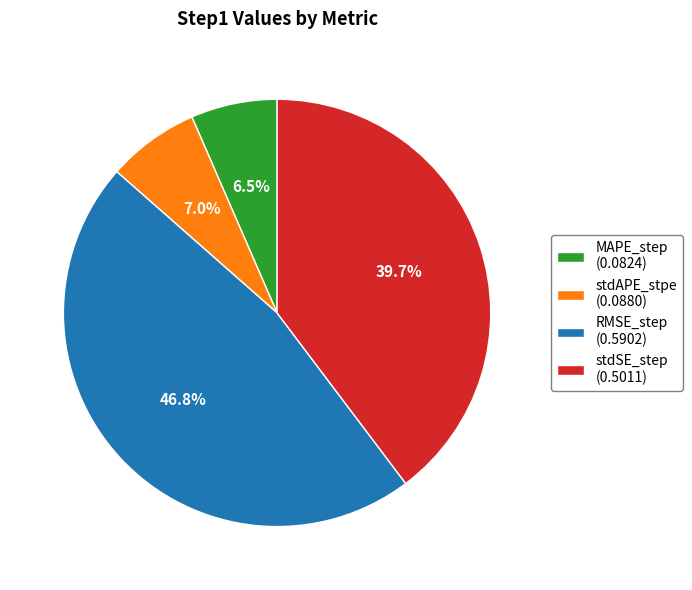

The stdSE_step slice represents 45% of the pie. True or false?

False